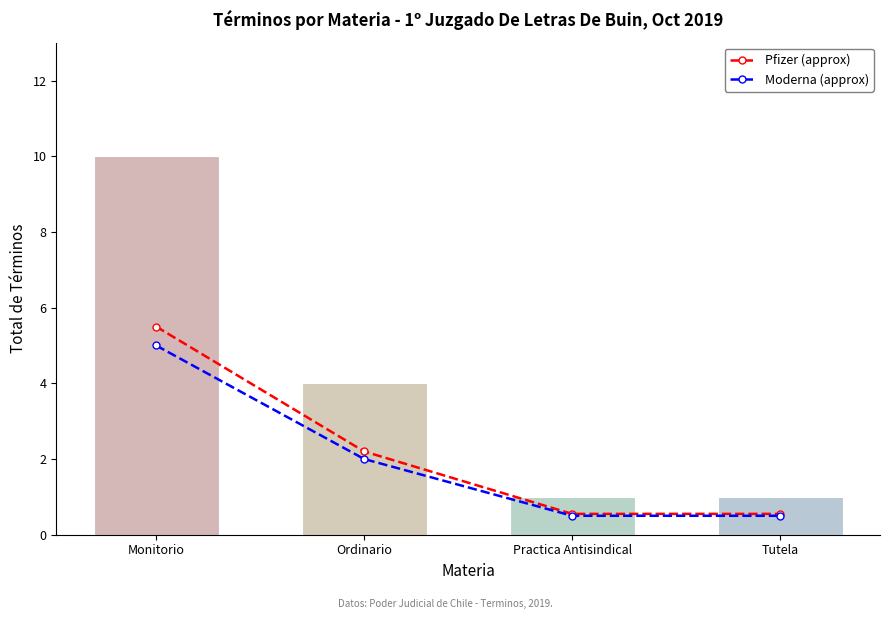

What is the total value across all series at Tutela?

1.1